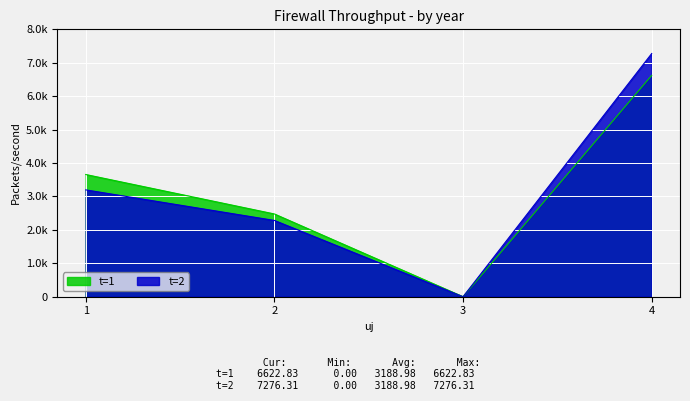

Which series has the largest total across all categories?

t=2